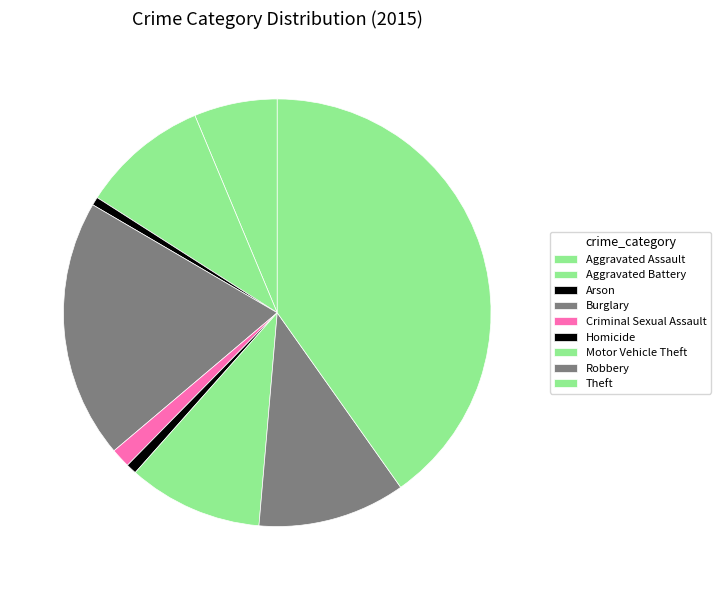

To the nearest percent, what is the combined percentage of Burglary and Homicide?

20%